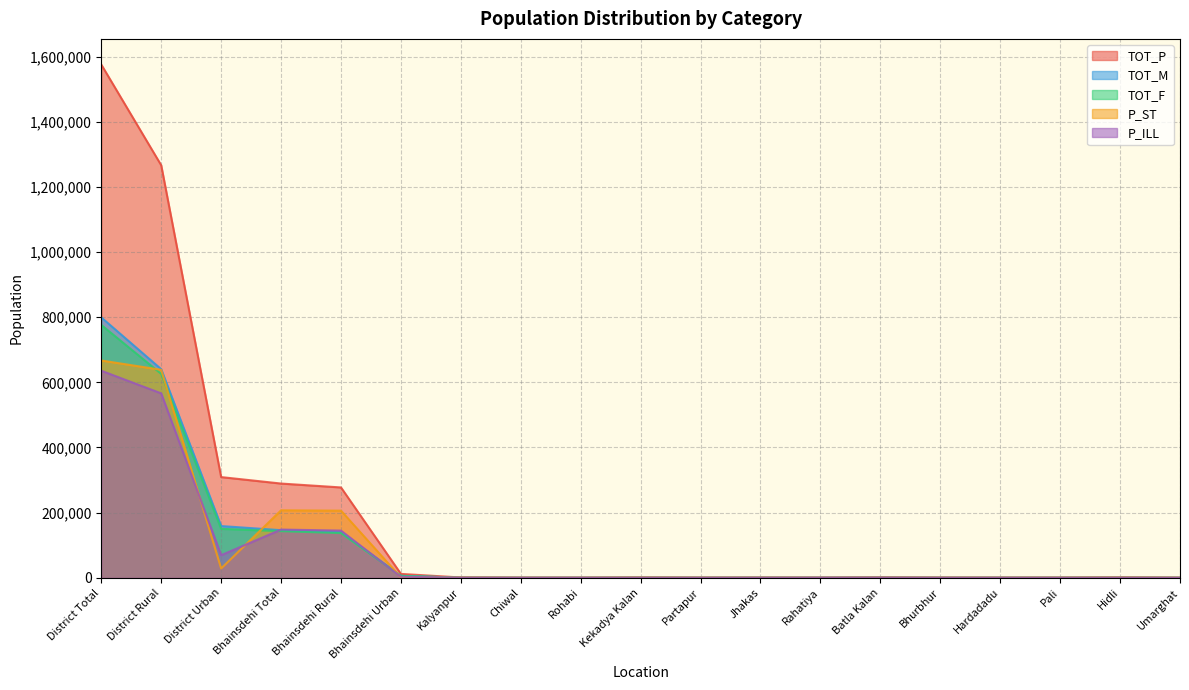

True or false: P_ST has more than 0 interior local peaks.

True